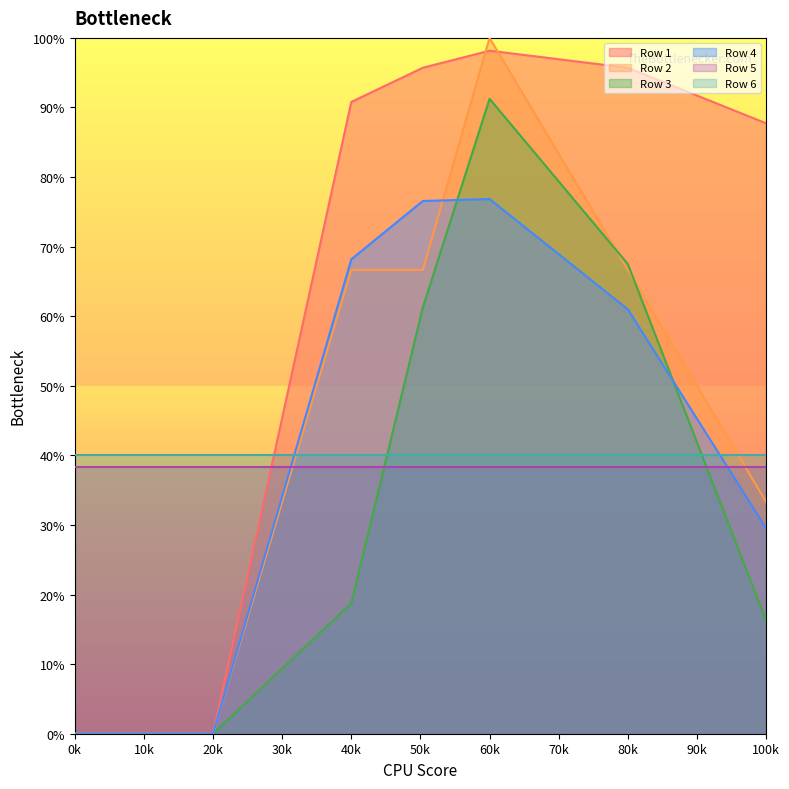

The Series 4 series shows 0.2 at 0.503448. True or false?

False